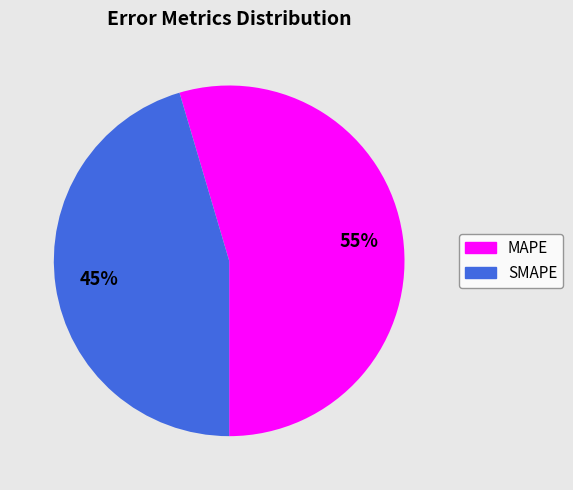

Which slice is the smallest?

SMAPE